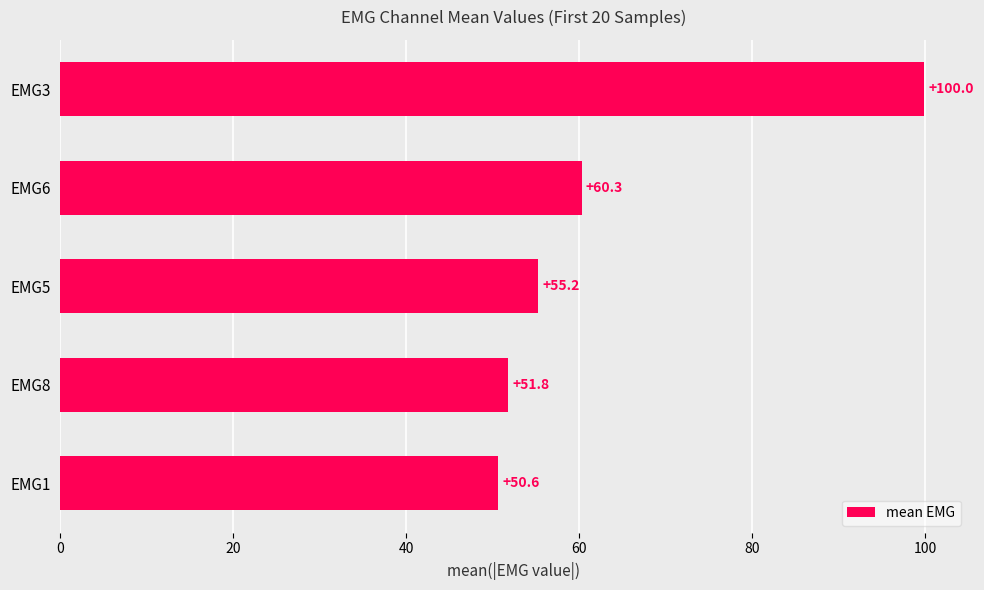

How many values are below 55?

2